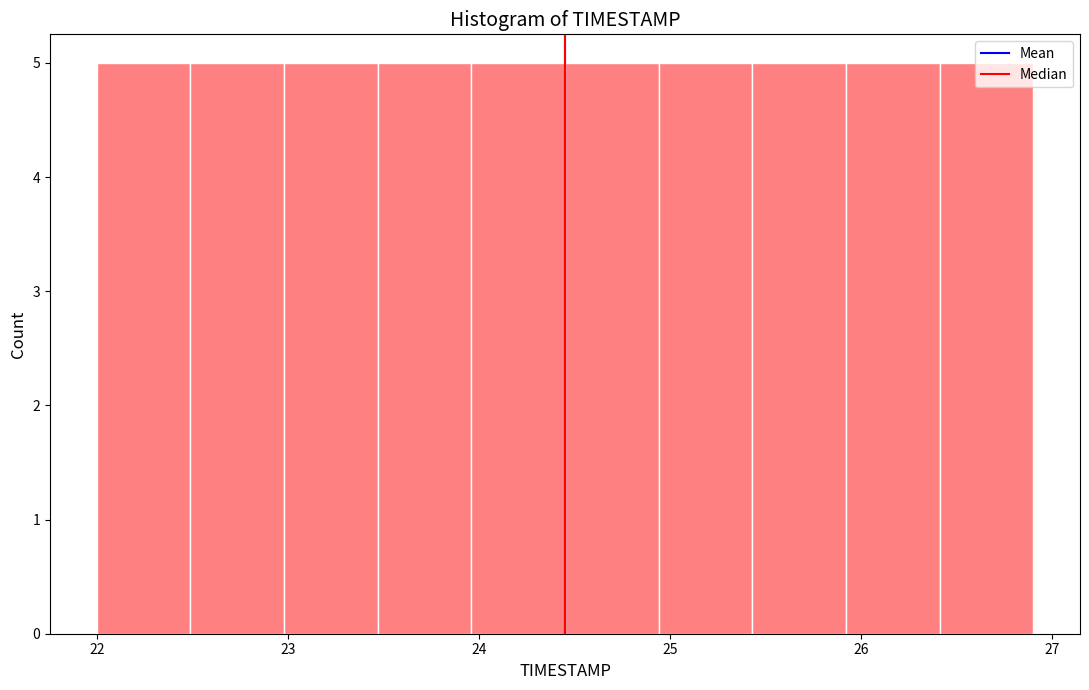

What is the height of the bar covering 22.98 to 23.47 on the x-axis? Neither the bar edges nor the heights are printed on the chart, so give them approximately, as read against the axes.

5